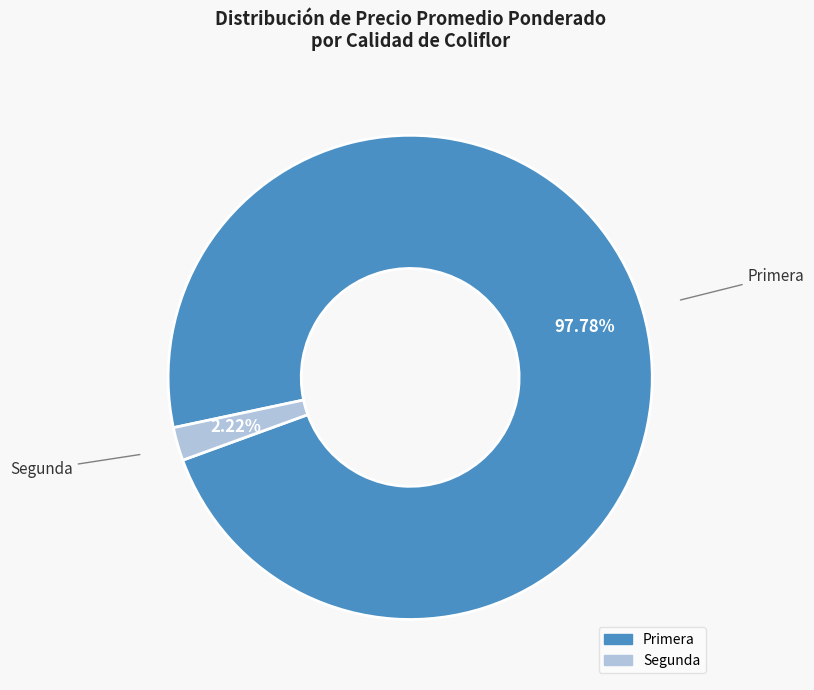

How many segments does this pie chart have?

2